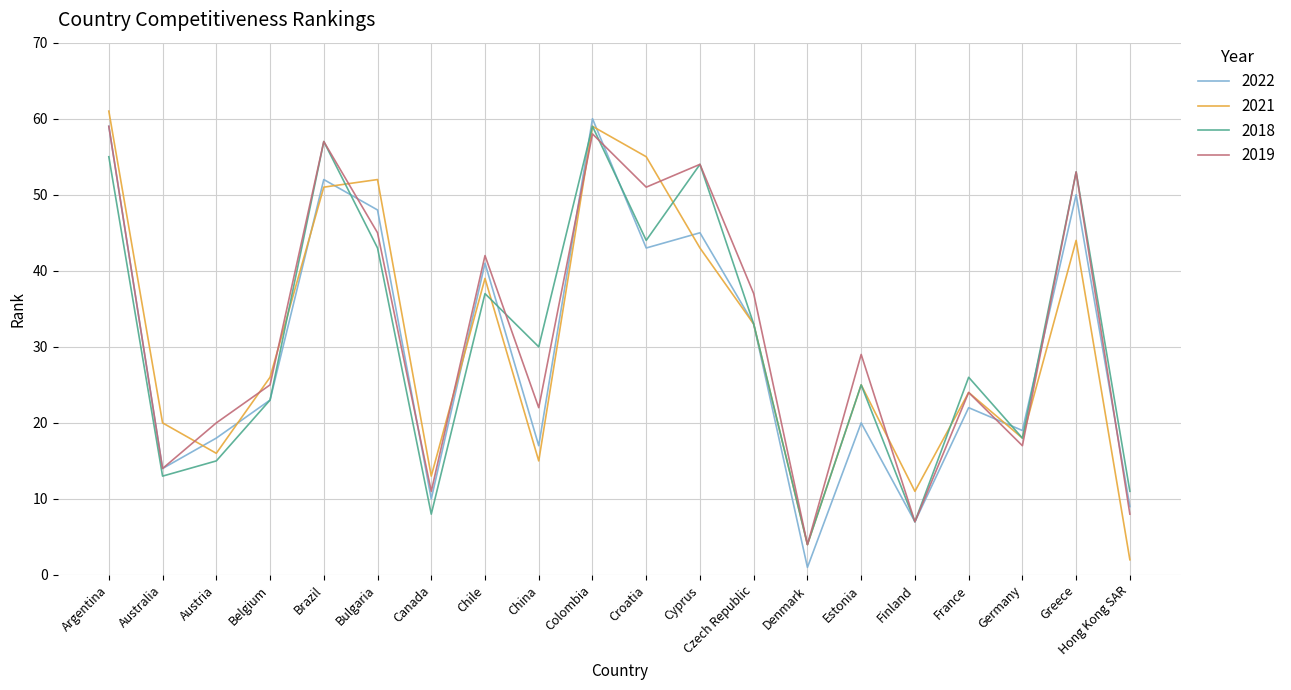

True or false: 2021 and 2022 cross at least once.

True